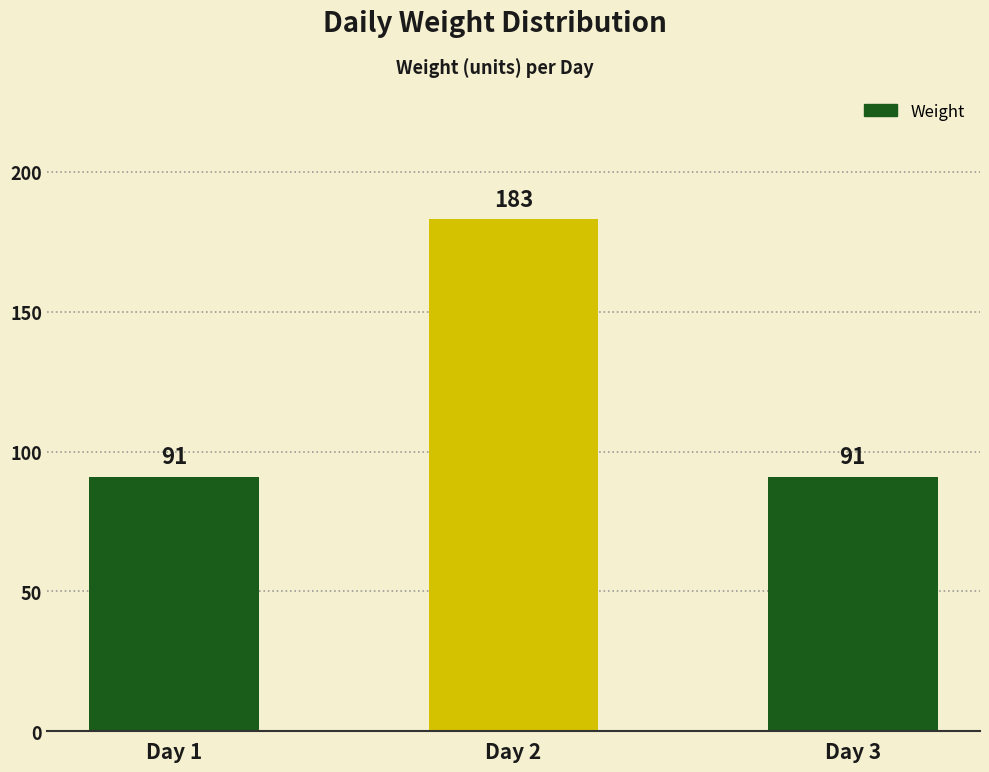

Are the bars grouped side by side (vs. stacked)?

No